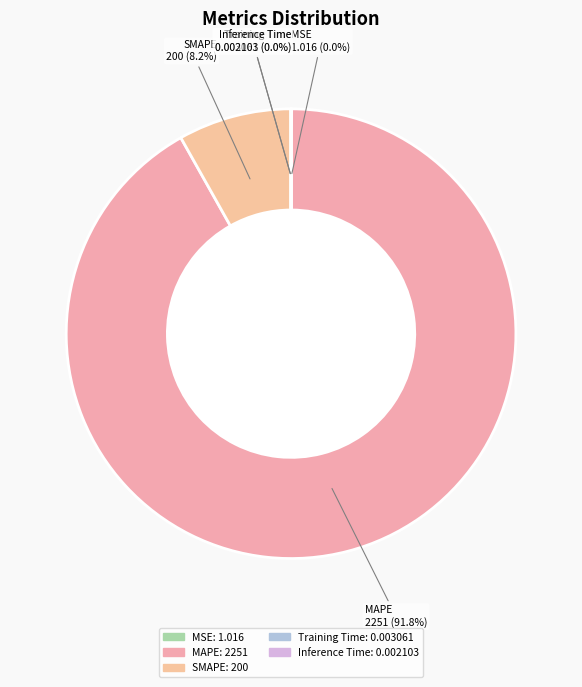

What portion of the pie excludes MAPE?

8.2%